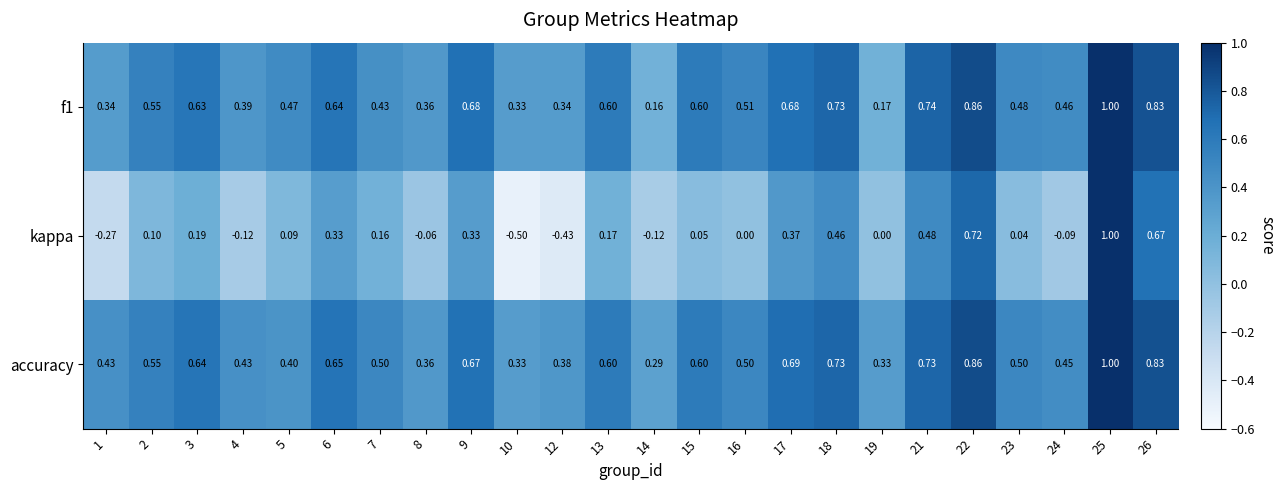

Which series has the widest spread of values?

kappa